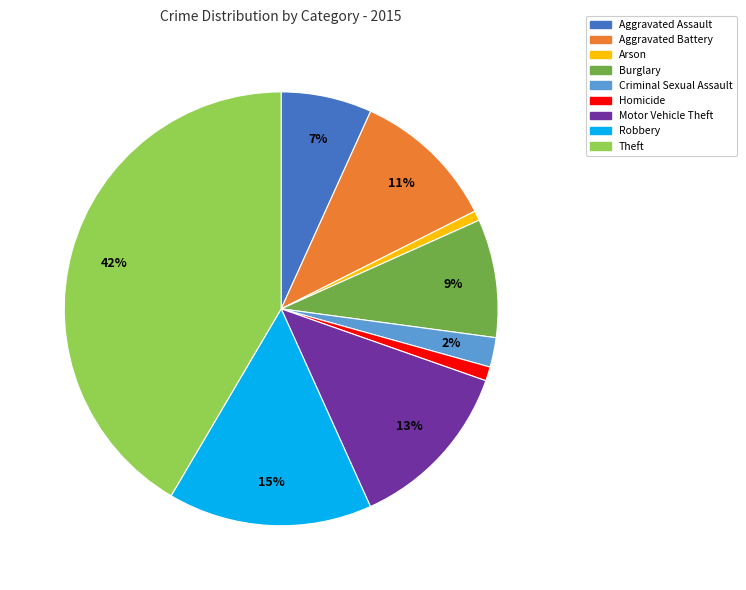

Which has a higher value, Criminal Sexual Assault or Theft?

Theft